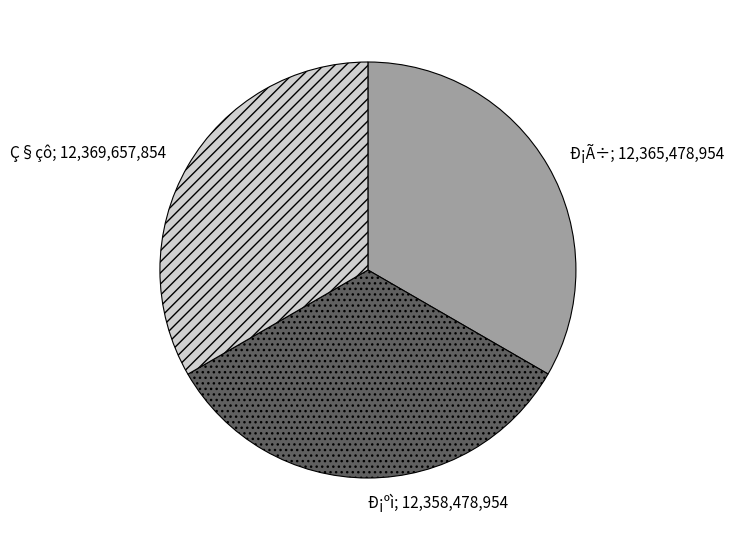

Is there any slice that represents more than half of the pie?

No